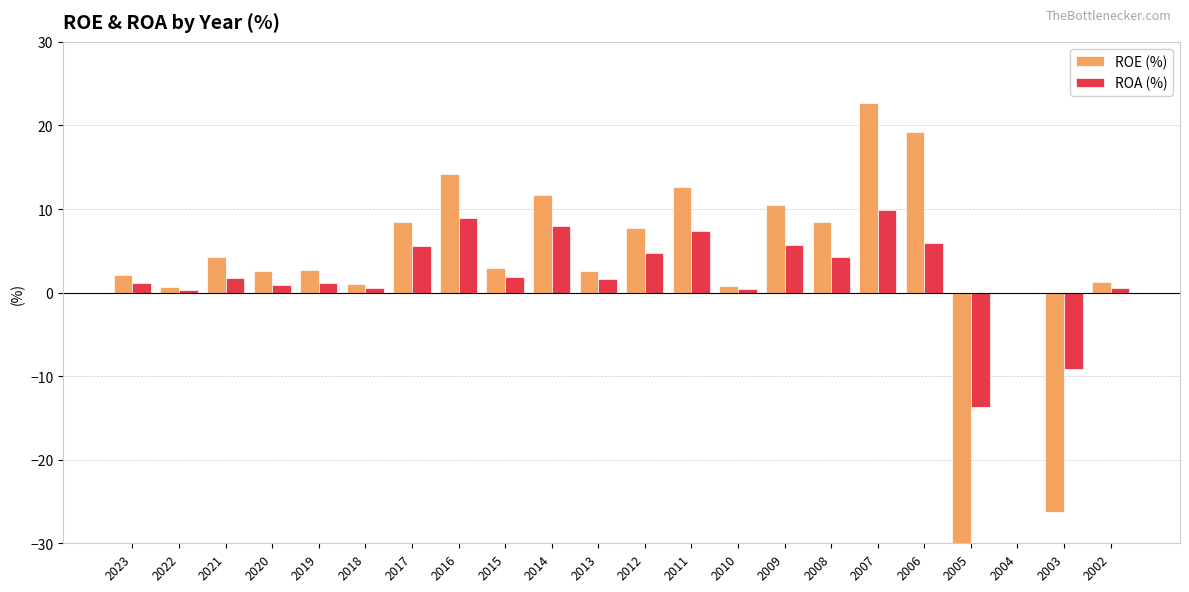

What is the difference between the second highest and second lowest values in the ROA (%) series?

18.1